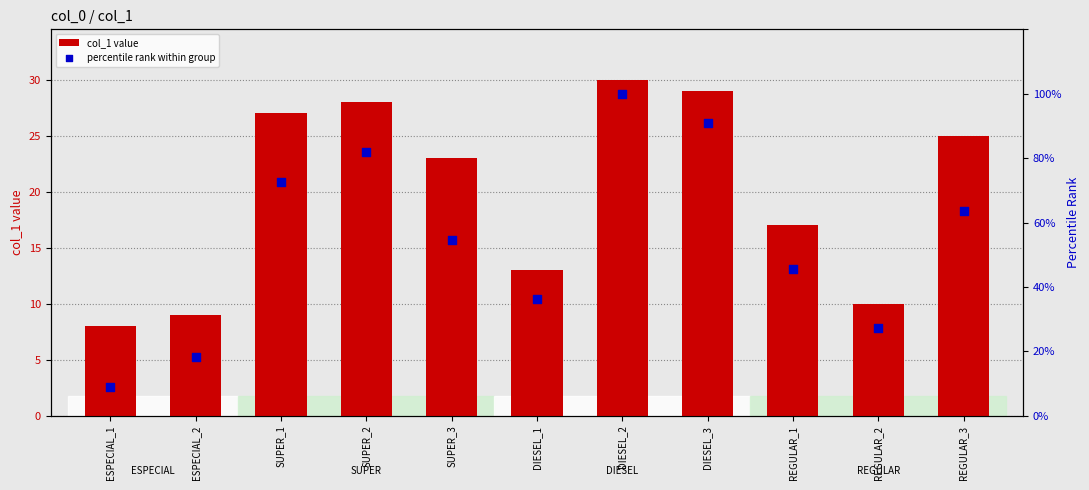

Is the value of percentile rank within group at DIESEL_1 greater than the value of col_1 value at REGULAR_2?

Yes